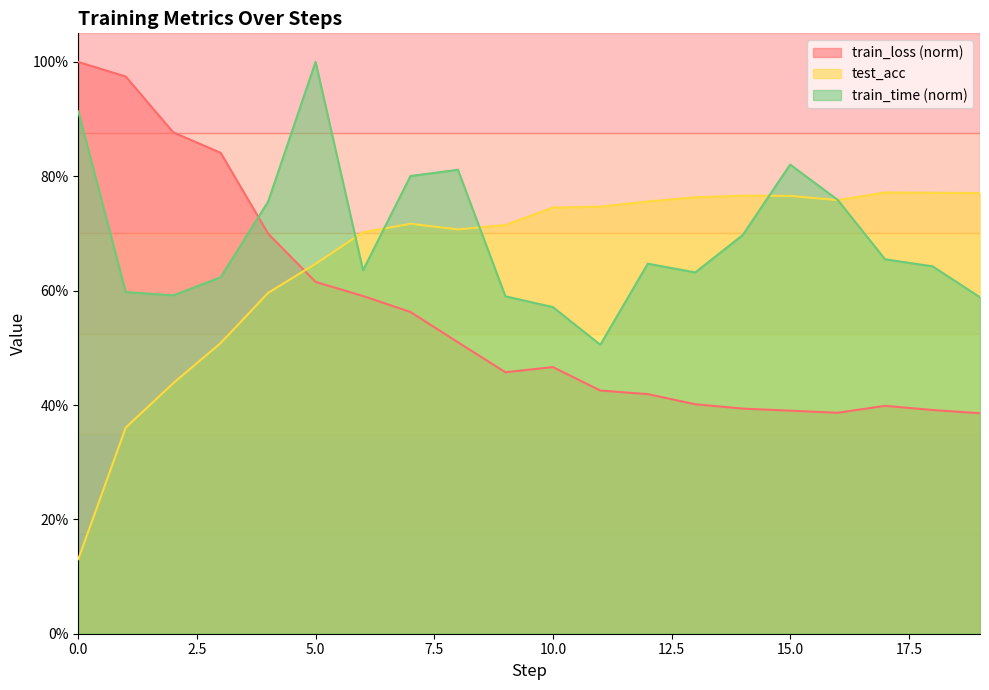

At which category does train_loss reach its first local peak?

10